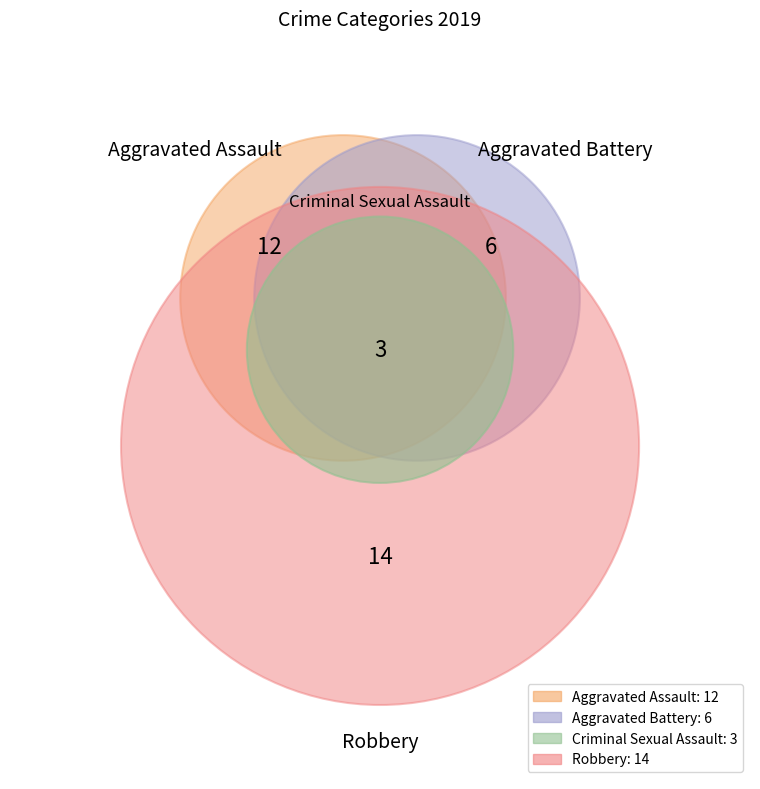

How many slices are in this pie chart?

4